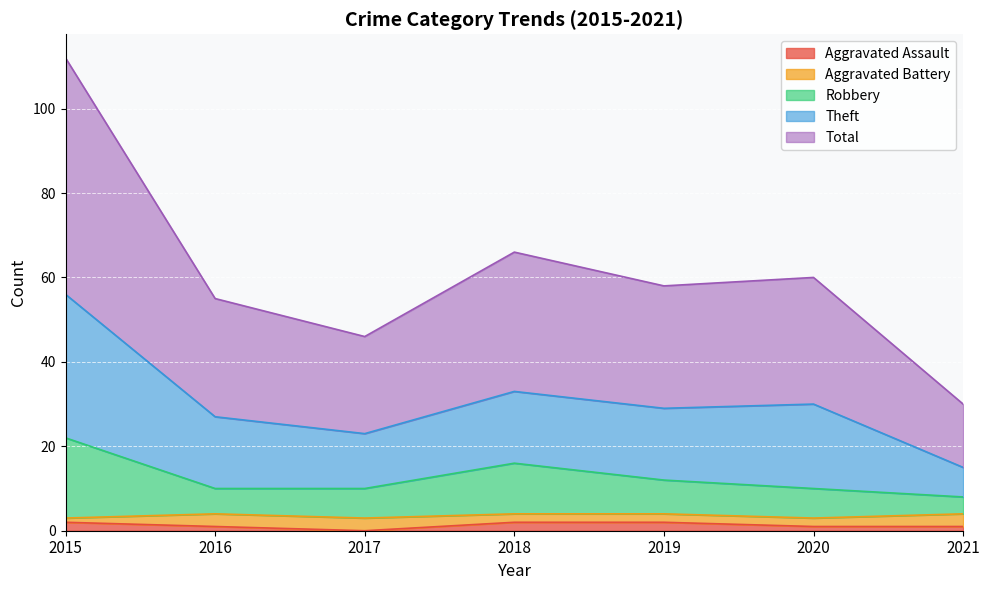

What is the spread (max minus min) of values at 2016?

54